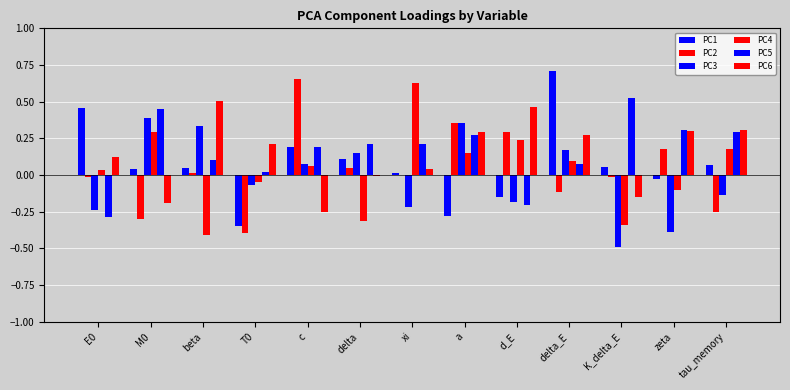

Does the chart contain stacked bars?

No